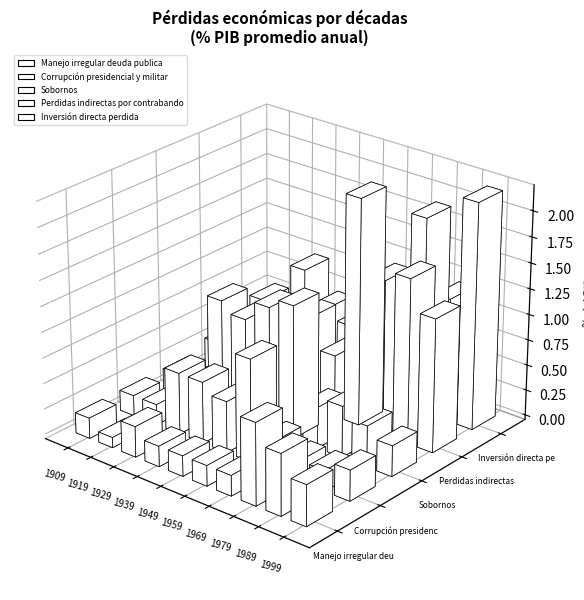

Does the chart contain any negative values?

No